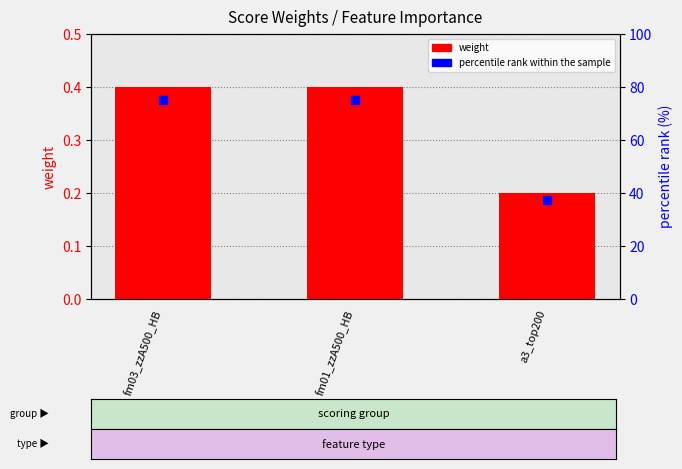

Which series has the largest total across all categories?

percentile rank within the sample